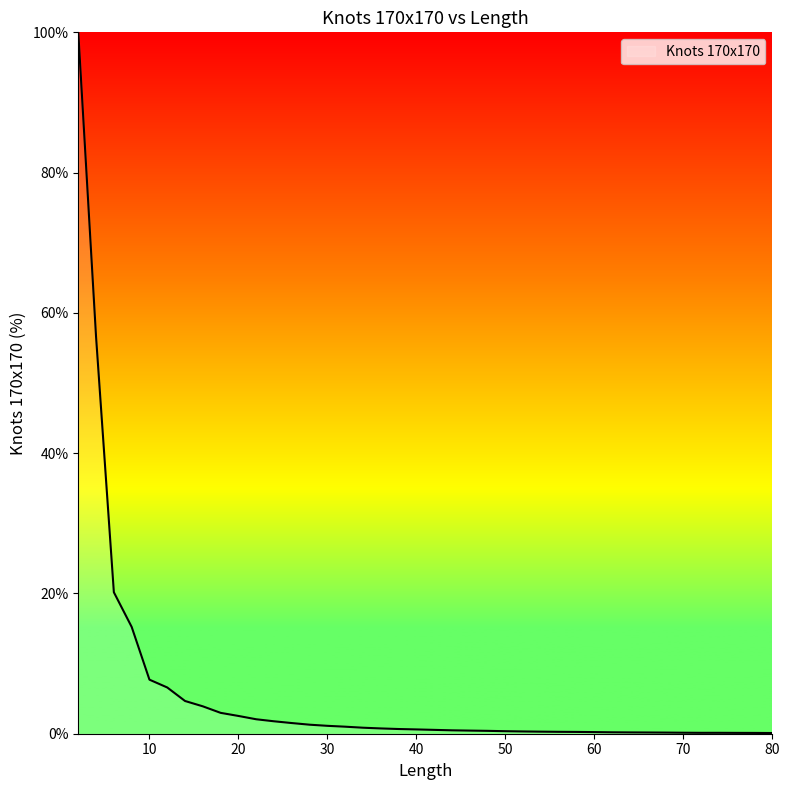

What is the difference between the maximum and minimum values?

99.9